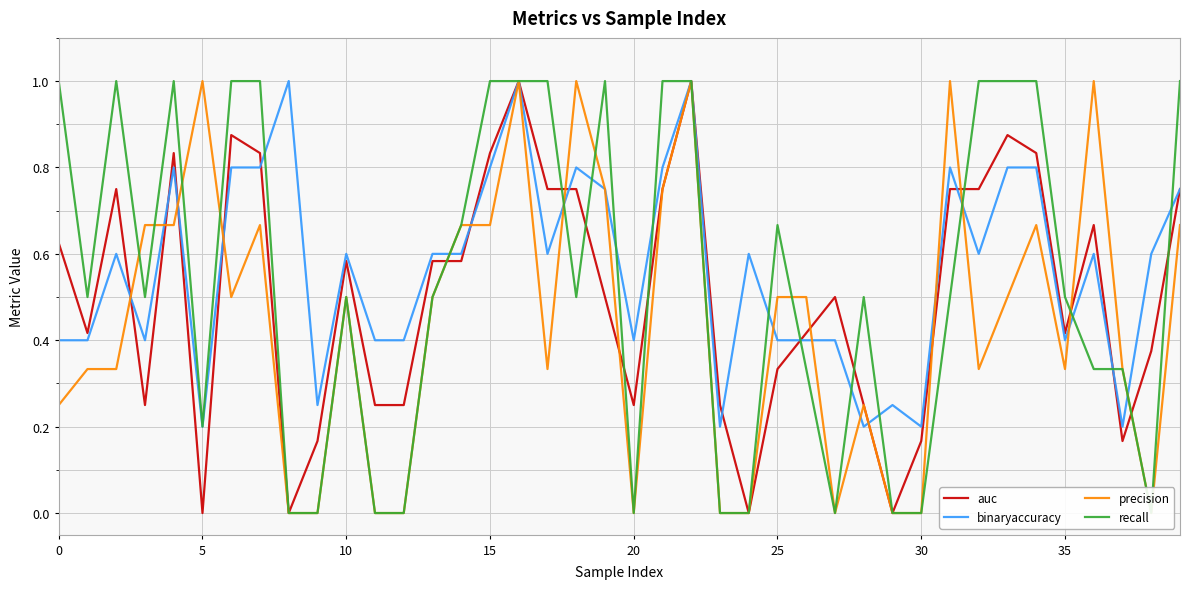

What is the highest value of the binaryaccuracy series?

1.0